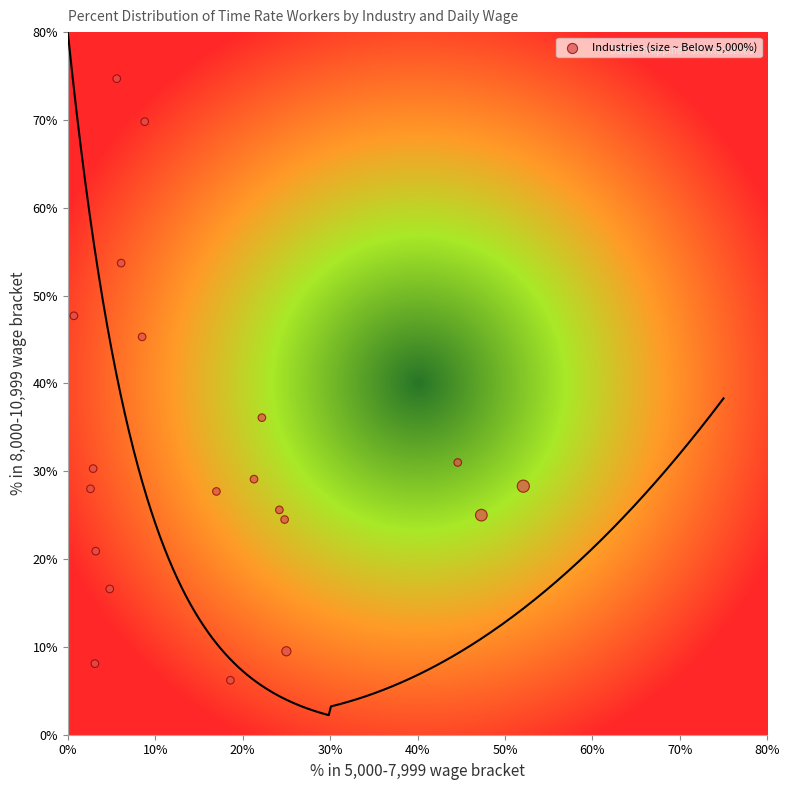

What Y value in the scatter plot is closest to 40?

36.1